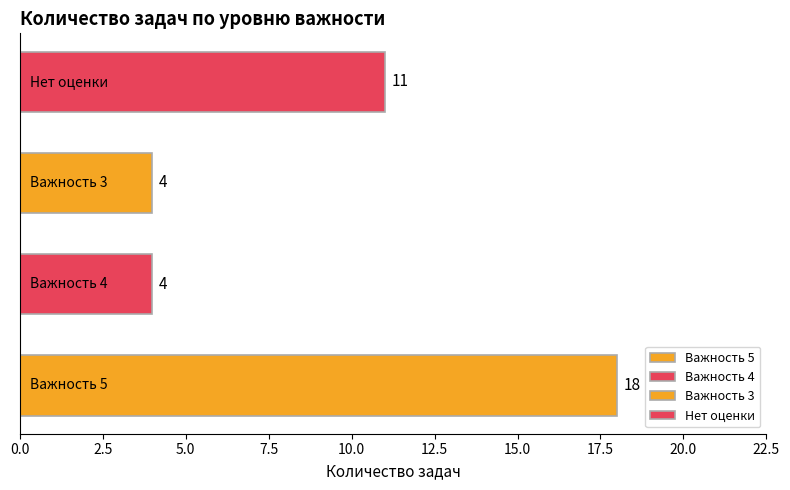

What is the maximum value shown in the chart?

18